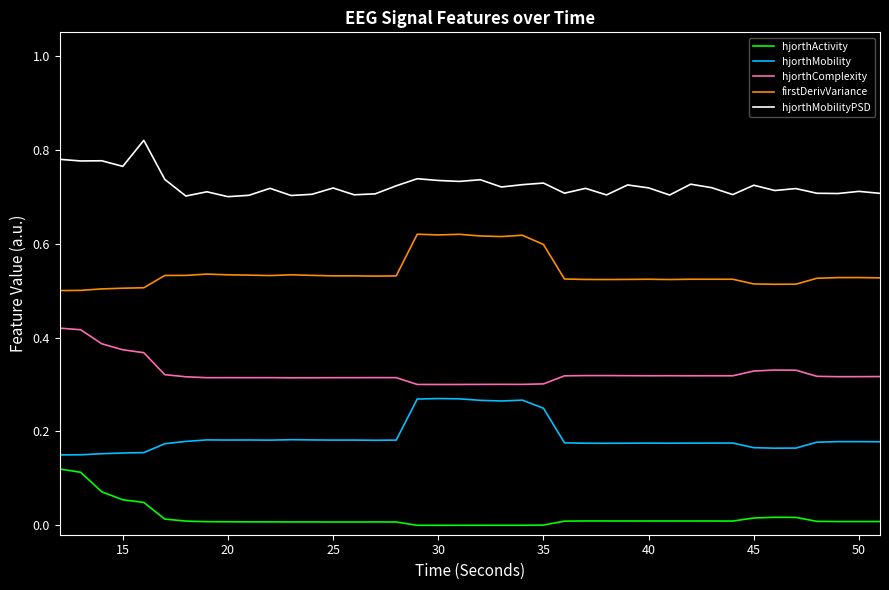

True or false: firstDerivVariance and hjorthMobilityPSD cross at least once.

False